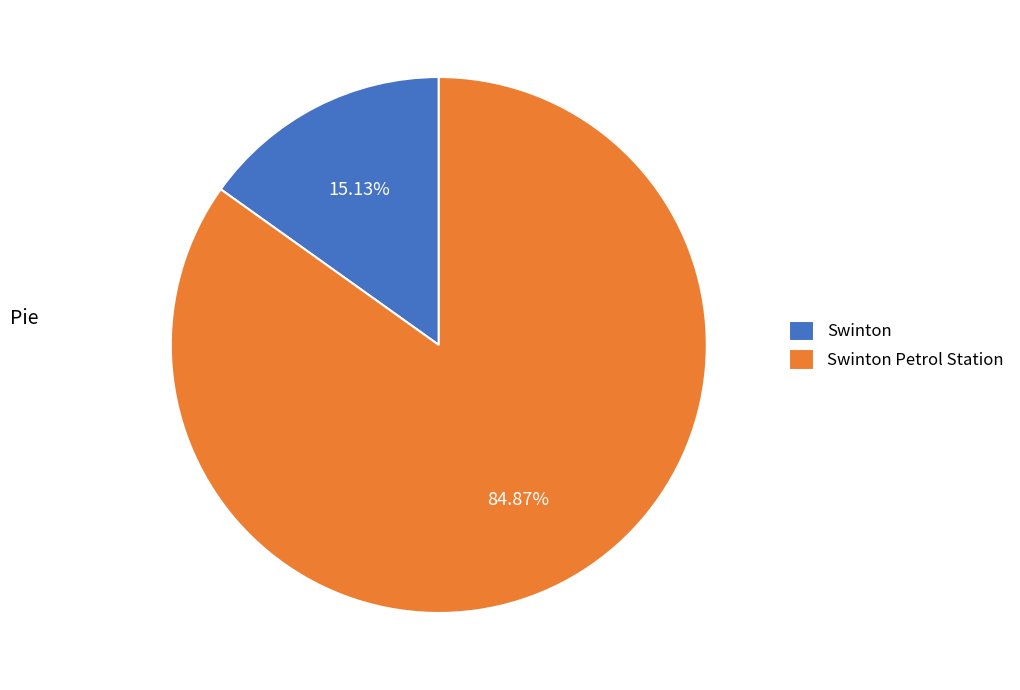

Between Swinton Petrol Station and Swinton, which is larger?

Swinton Petrol Station